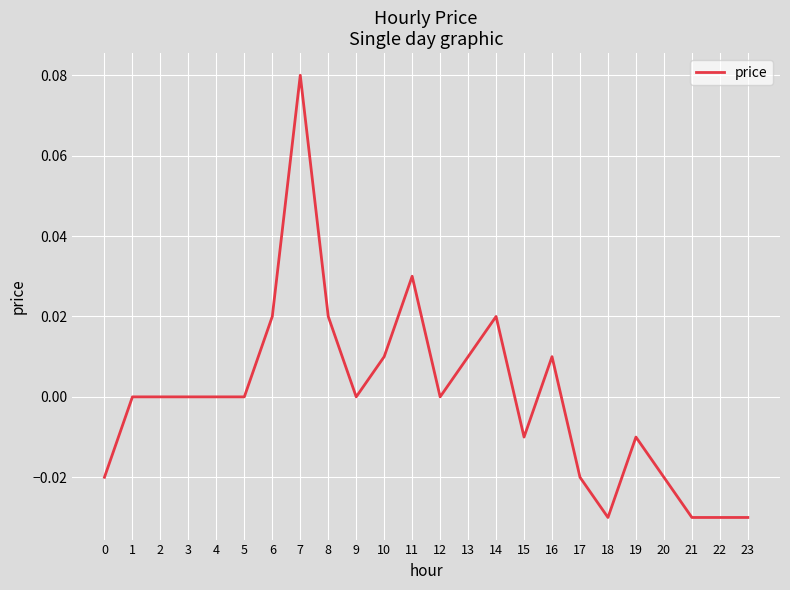

The chart shows a value of 0.0 at 8. True or false?

True